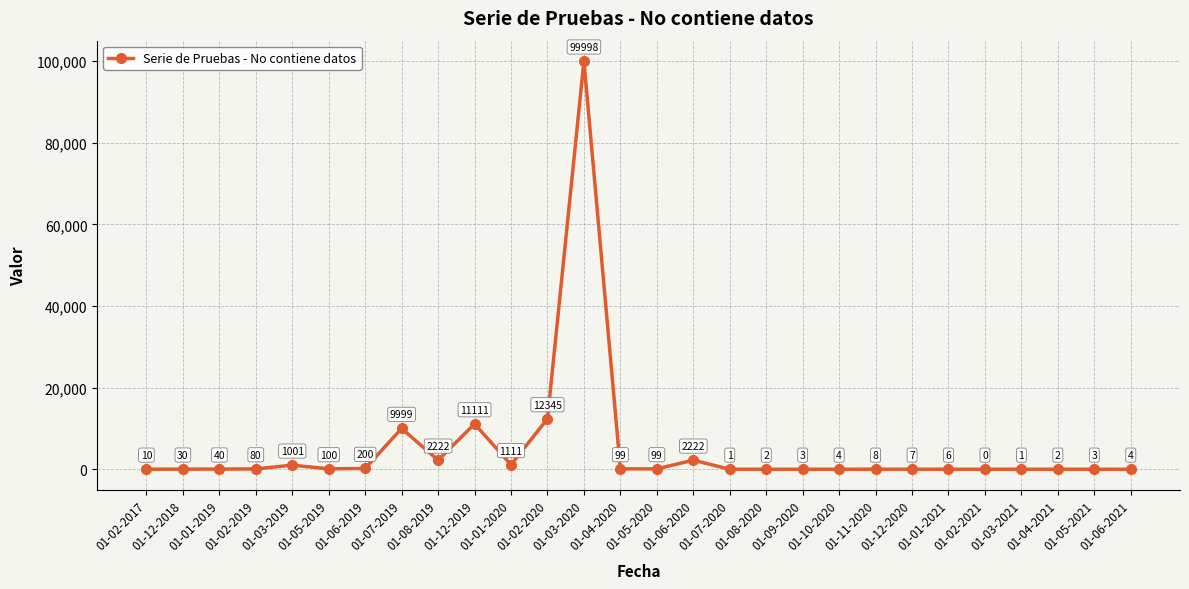

True or false: the data has more than 2 interior local peaks.

True